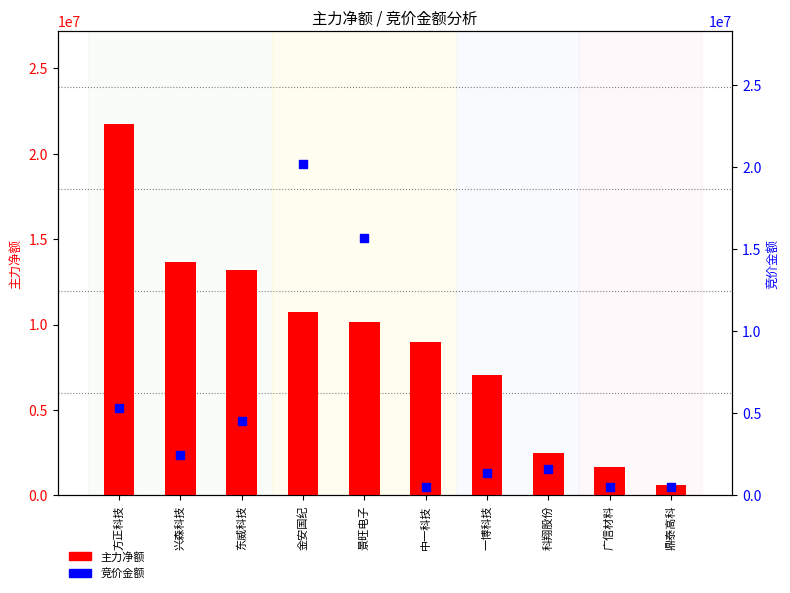

Which series has the widest spread of Y values?

主力净额